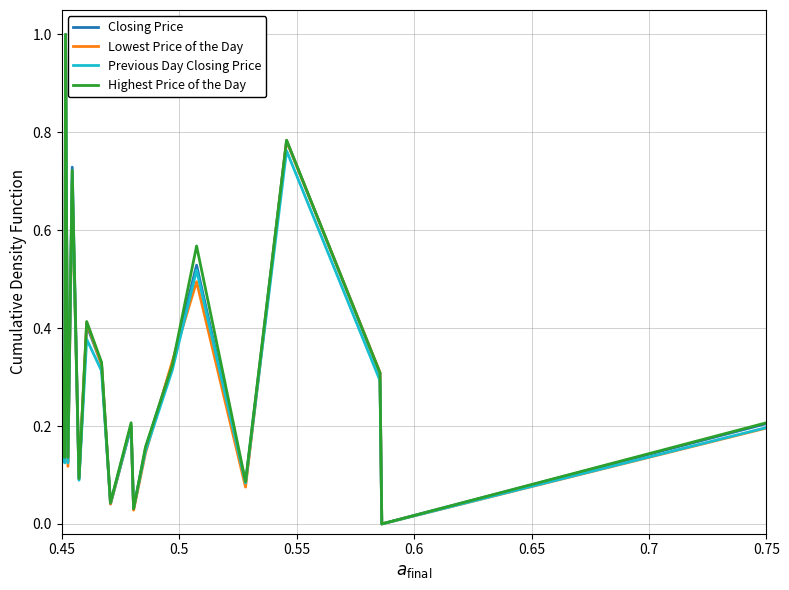

What is the greatest value displayed?

1.0